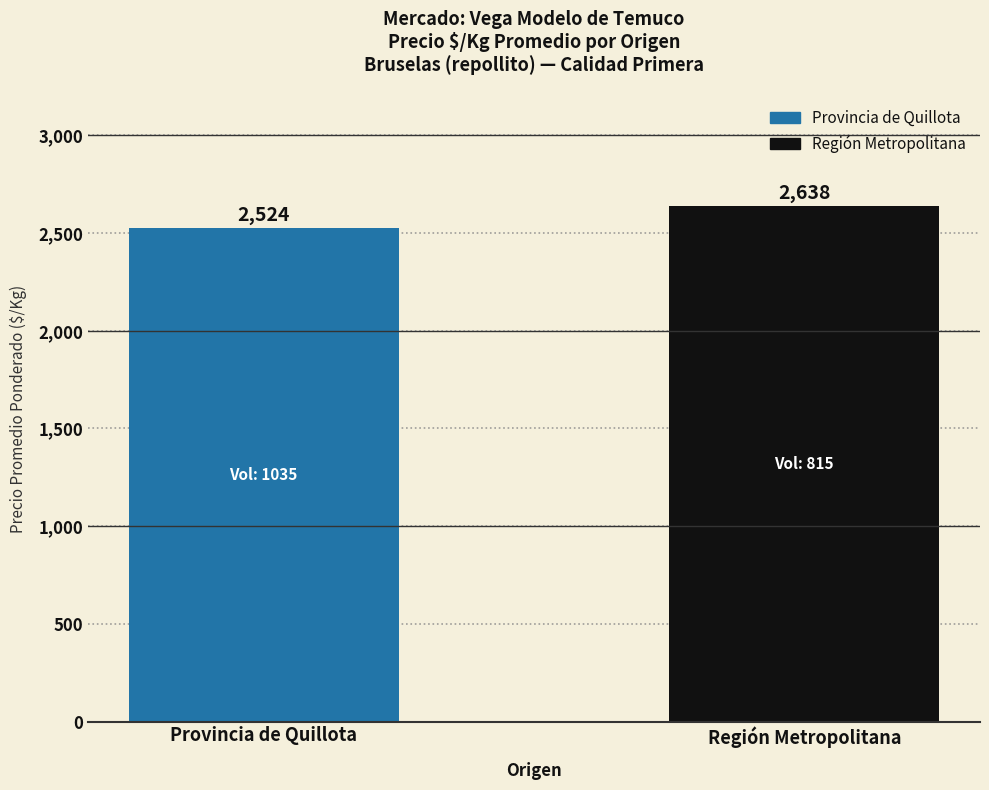

What is the sum of all values?

5162